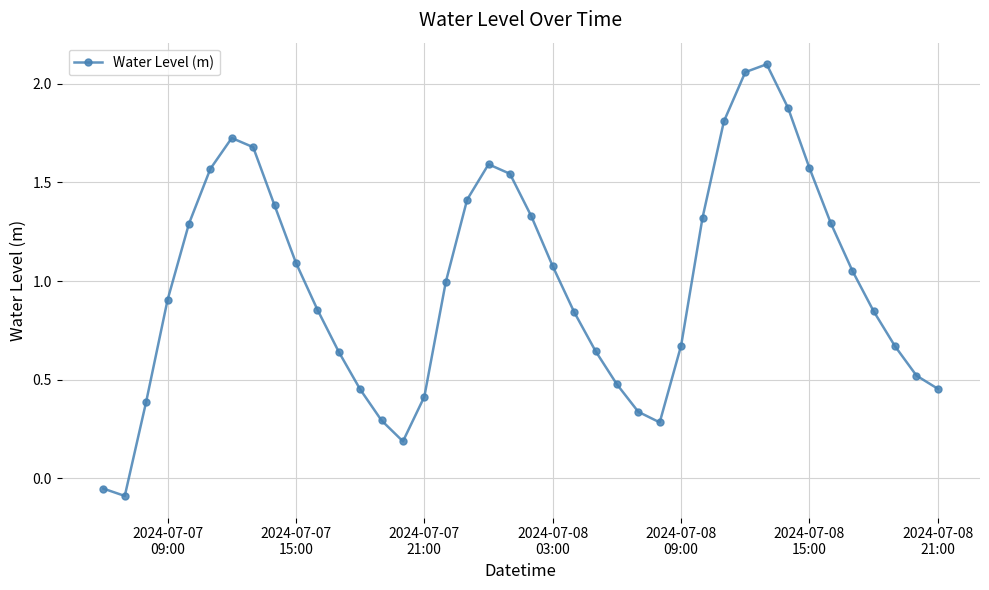

What is the difference between the maximum and minimum values?

2.2